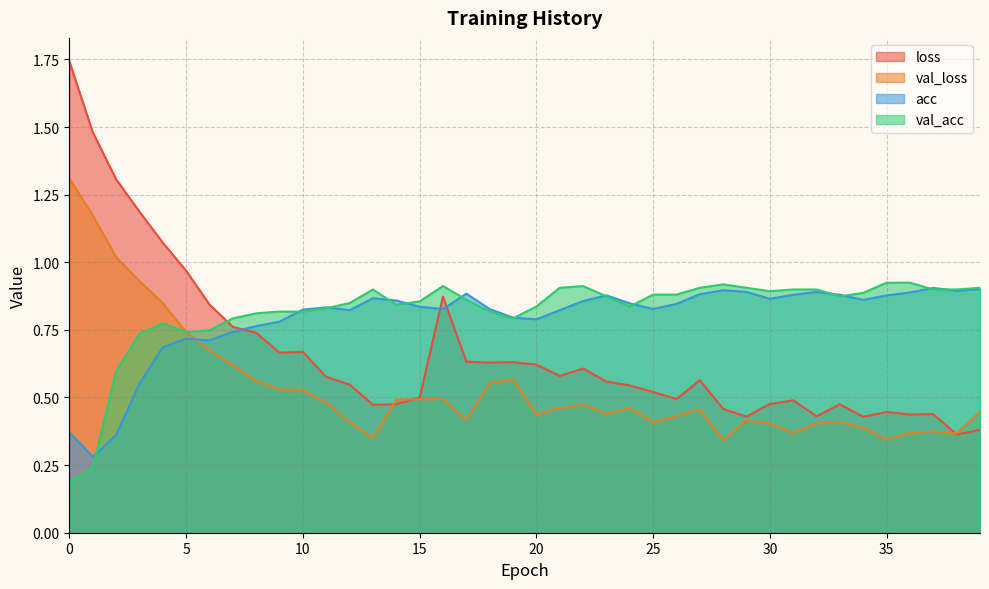

The val_acc series shows 0.9 at 39. True or false?

True